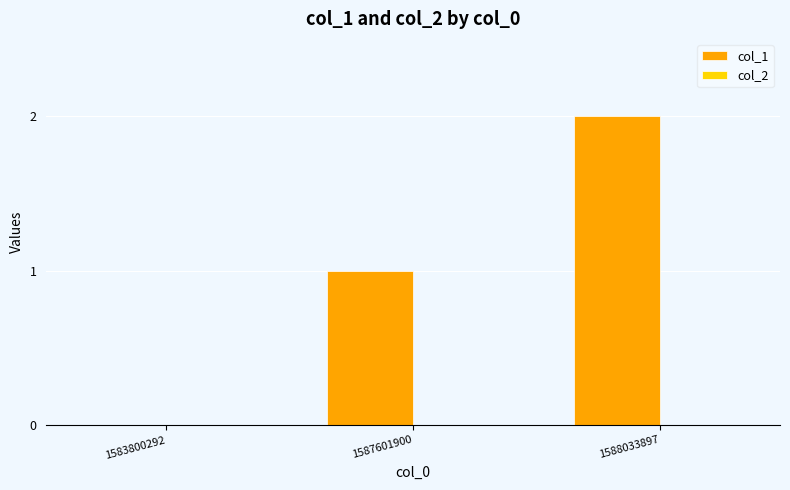

What is the sum of all values?

3